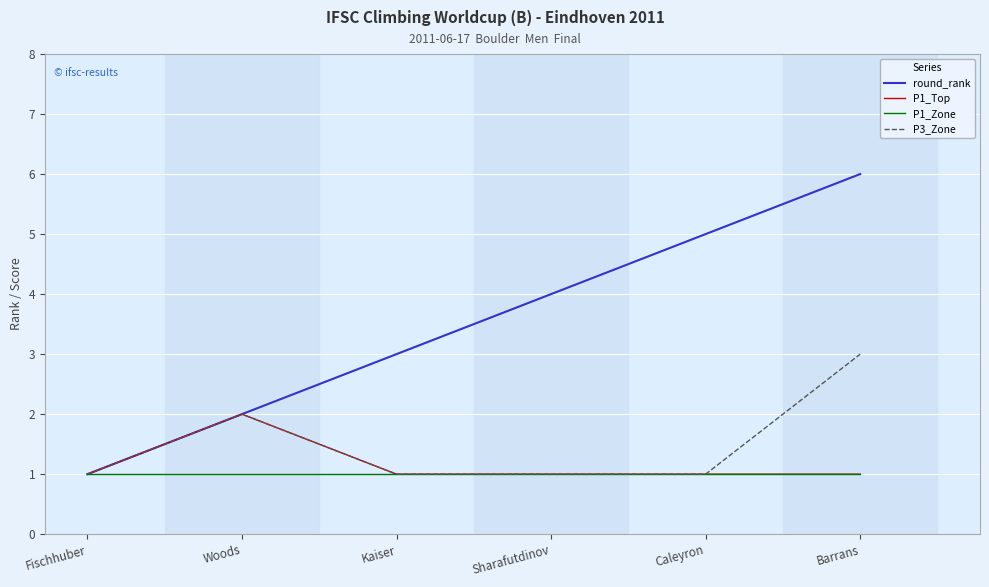

What is the difference between the round_rank values at Woods and Kaiser?

1